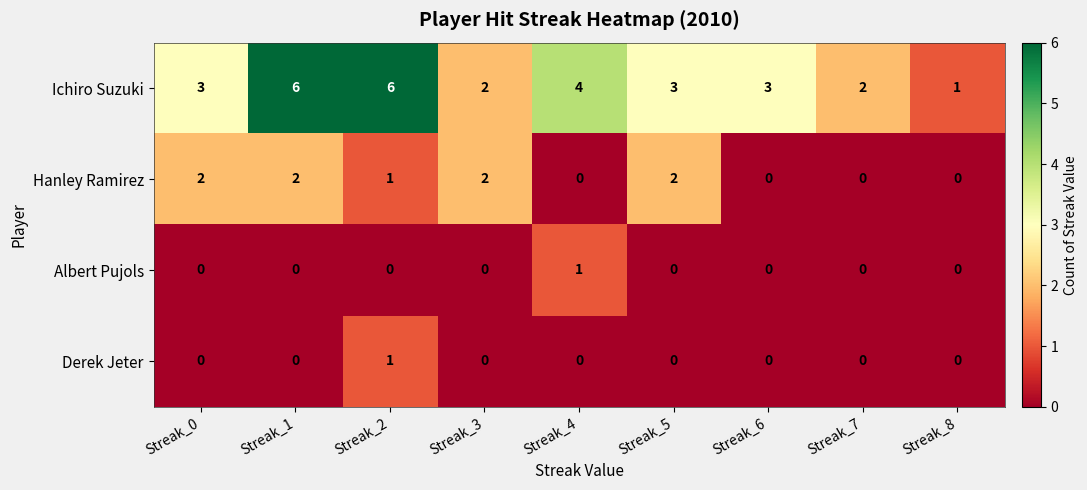

What is the difference between the highest and lowest values at Streak_5?

3